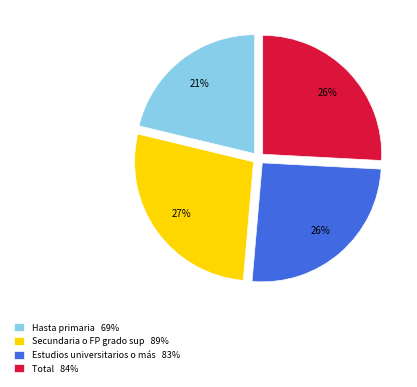

Which slice is the largest?

Secundaria o FP grado sup